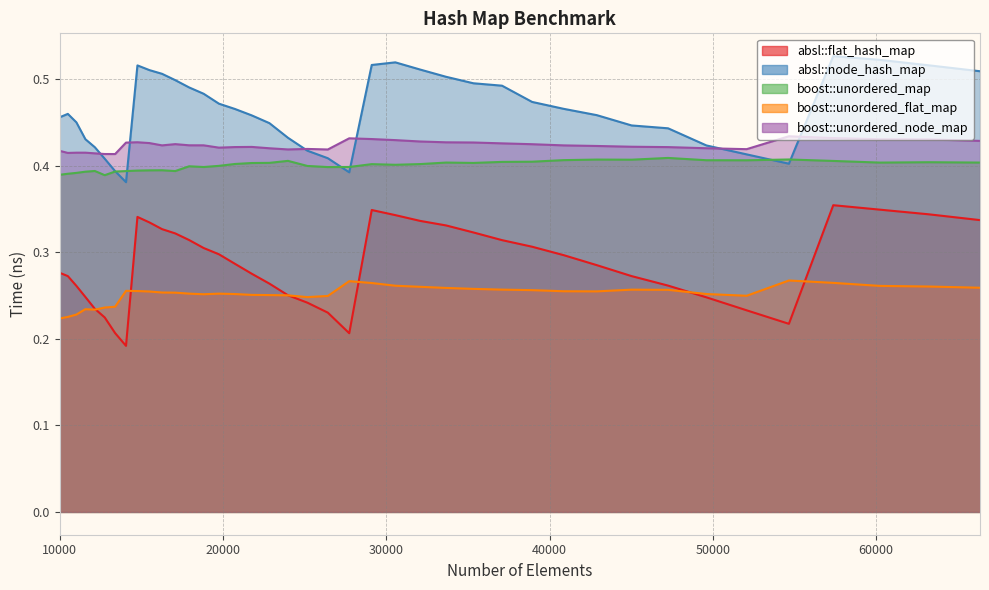

The value of absl::flat_hash_map at 32072 is 0.5. True or false?

False